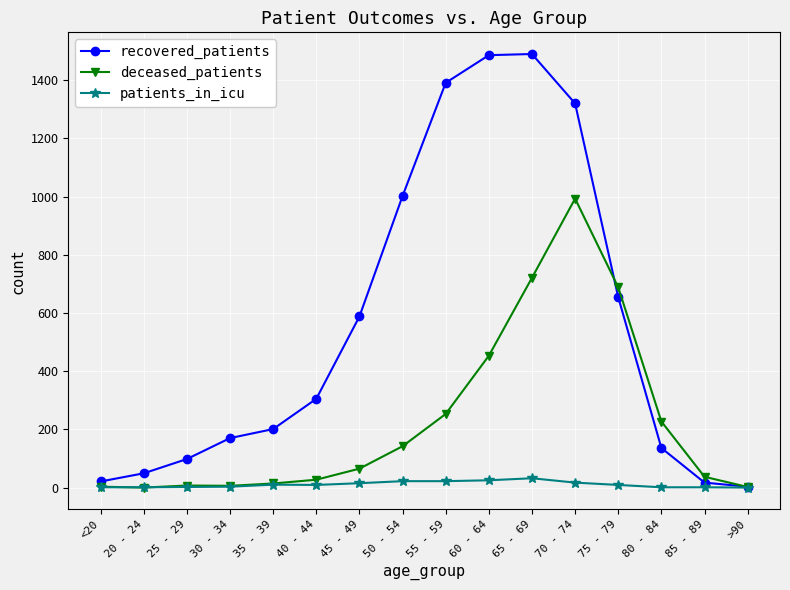

Is it true that patients_in_icu equals 1 at 80 - 84?

True